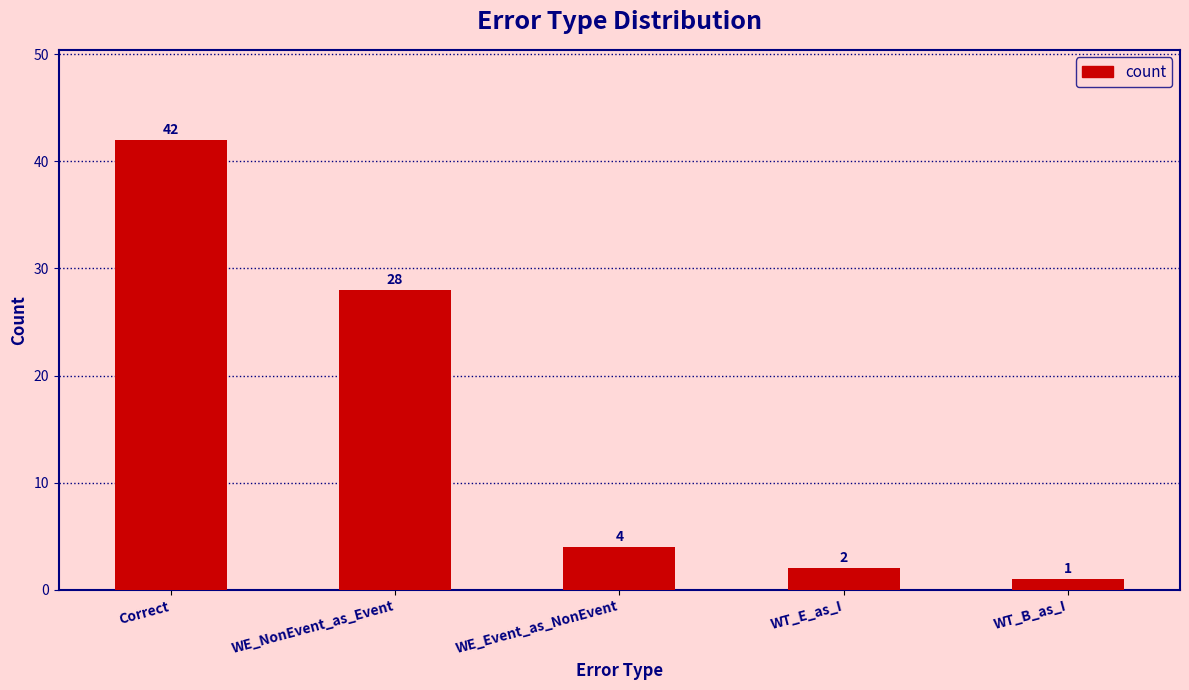

What is the average value?

15